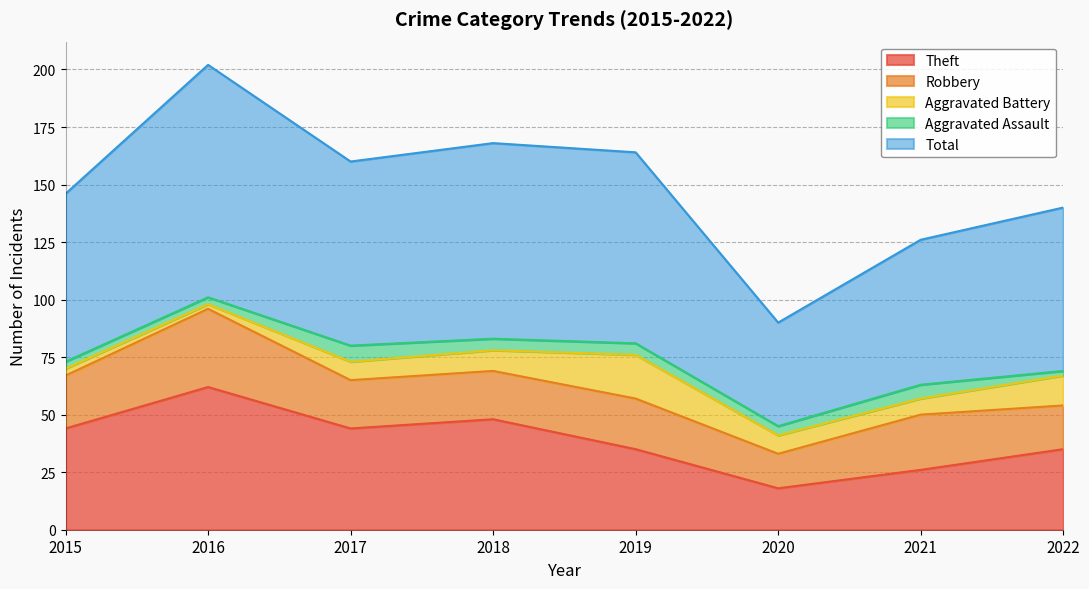

At 2017, list the series in order from smallest to largest.

Aggravated Assault, Aggravated Battery, Robbery, Theft, Total